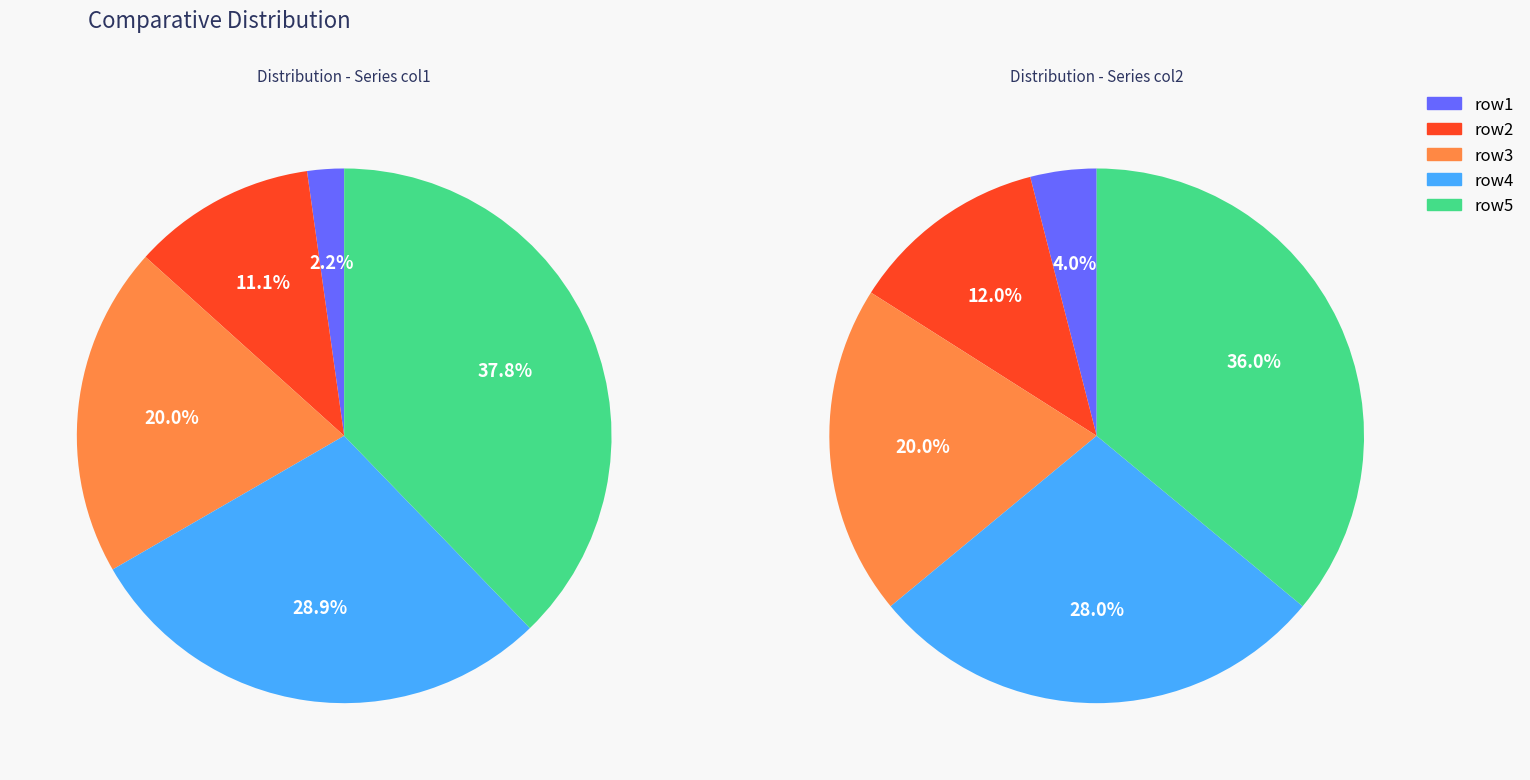

Is it true that row2 is 11% of the pie?

True